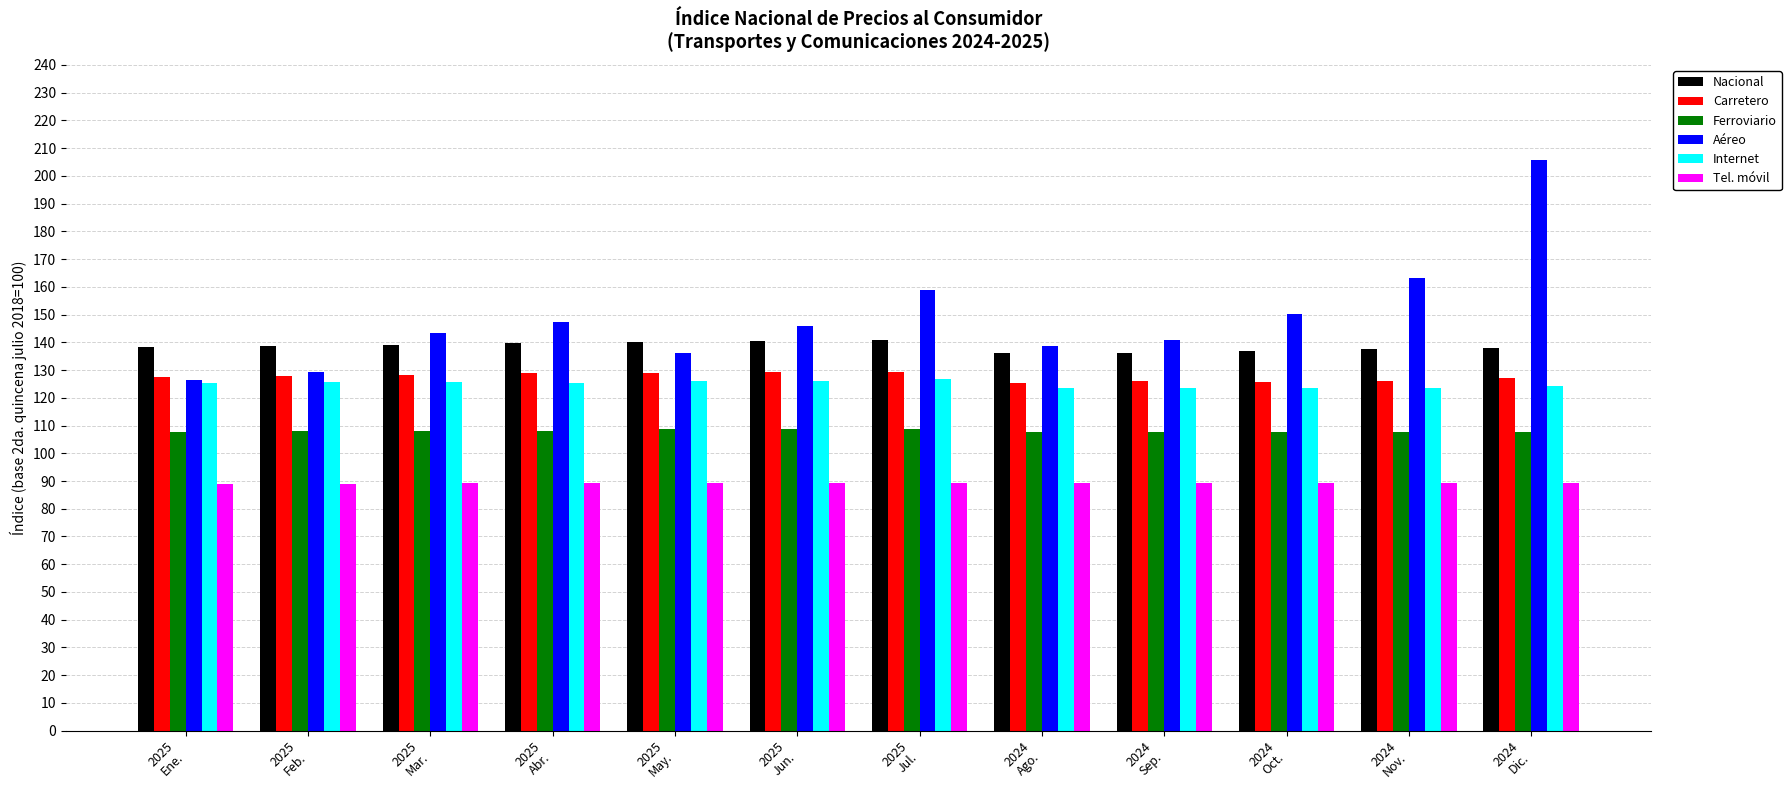

What is the greatest value displayed?

205.9